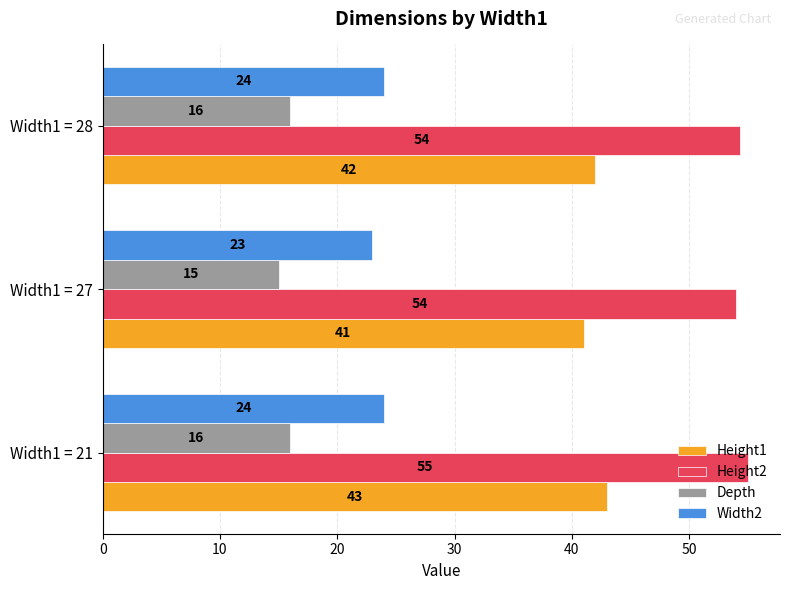

What is the difference between the maximum and minimum values in the Width2 series?

1.0